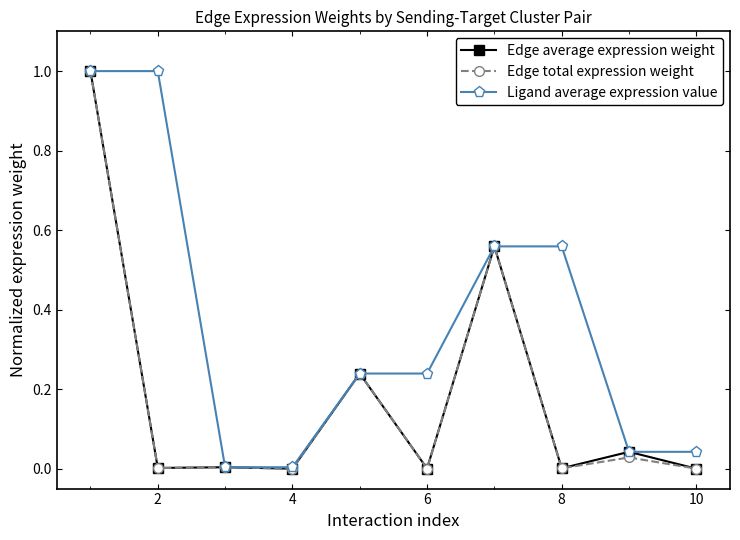

What is the difference between the maximum and second lowest values in the Edge total expression weight series?

1.0